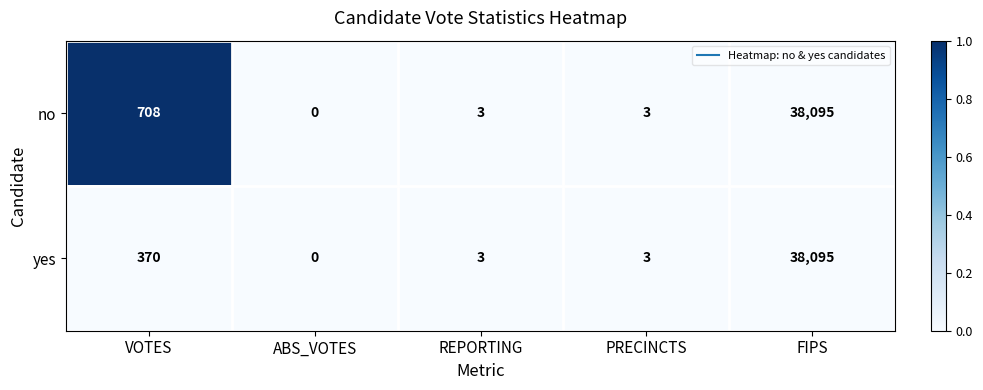

What is the greatest value displayed?

38095